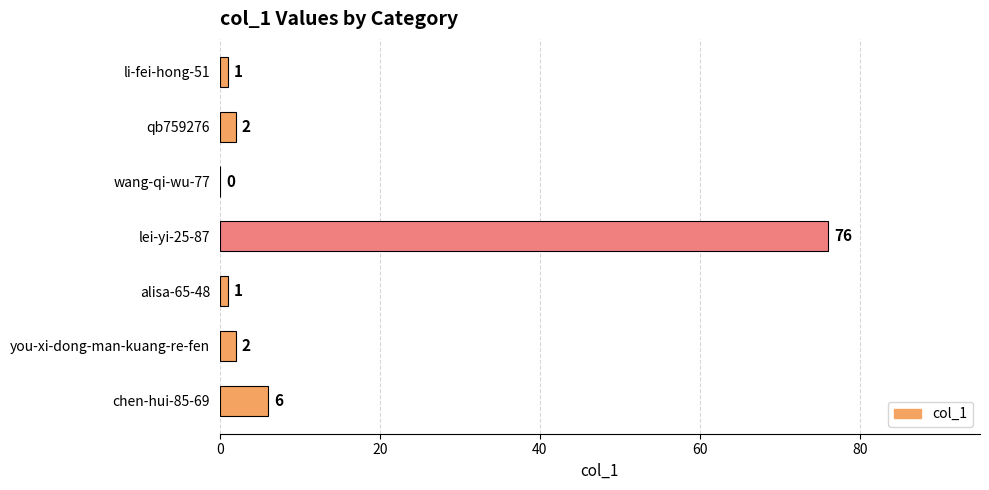

Between li-fei-hong-51 and wang-qi-wu-77, which is larger?

li-fei-hong-51